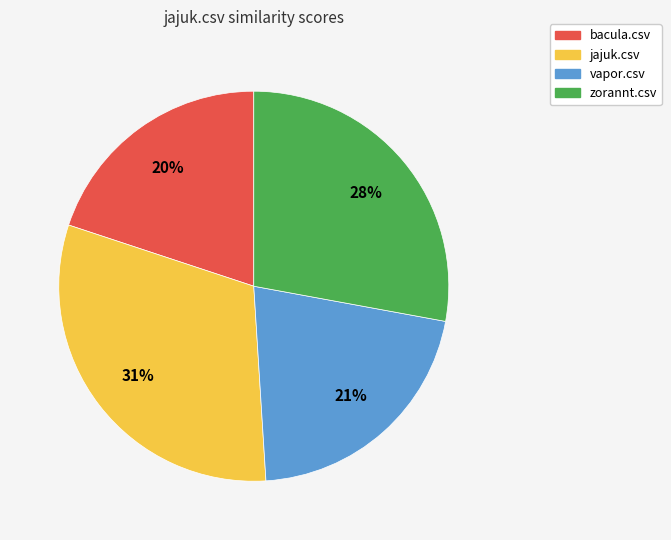

Is the sum of zorannt.csv and jajuk.csv greater than half?

Yes